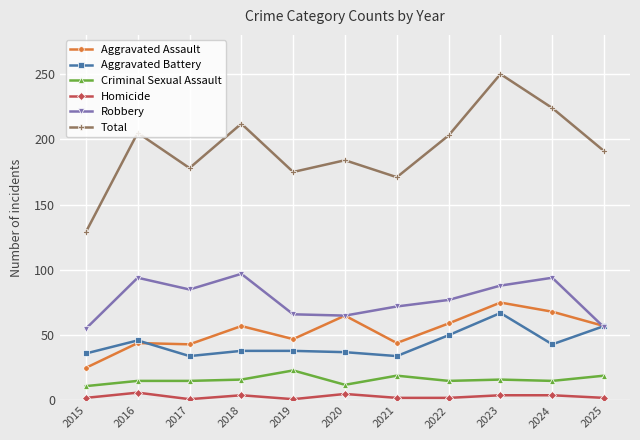

The Aggravated Battery series shows 67 at 2018. True or false?

False